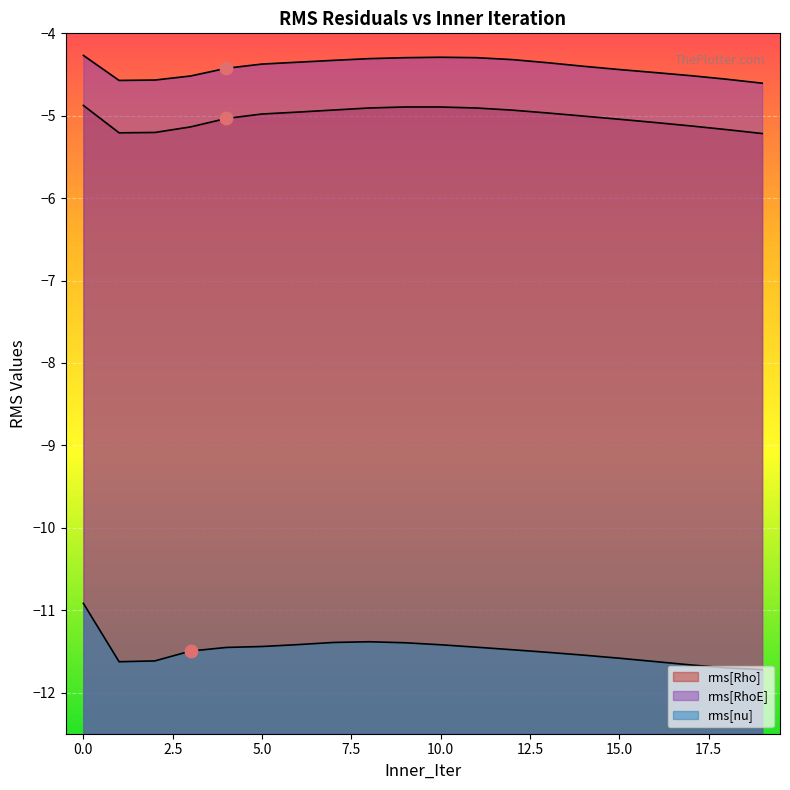

Which series has the largest total across all categories?

rms[RhoE]